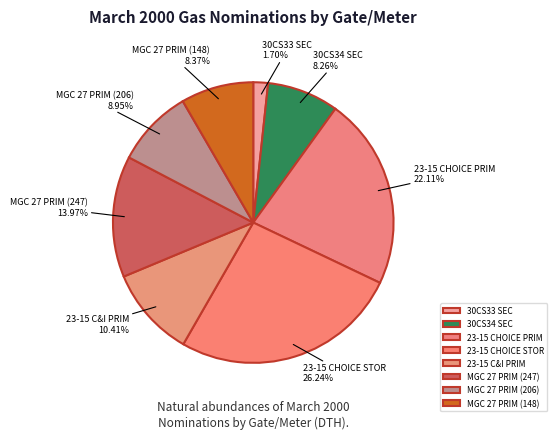

Which has a higher value, 30CS34 SEC or MGC 27 PRIM (206)?

MGC 27 PRIM (206)